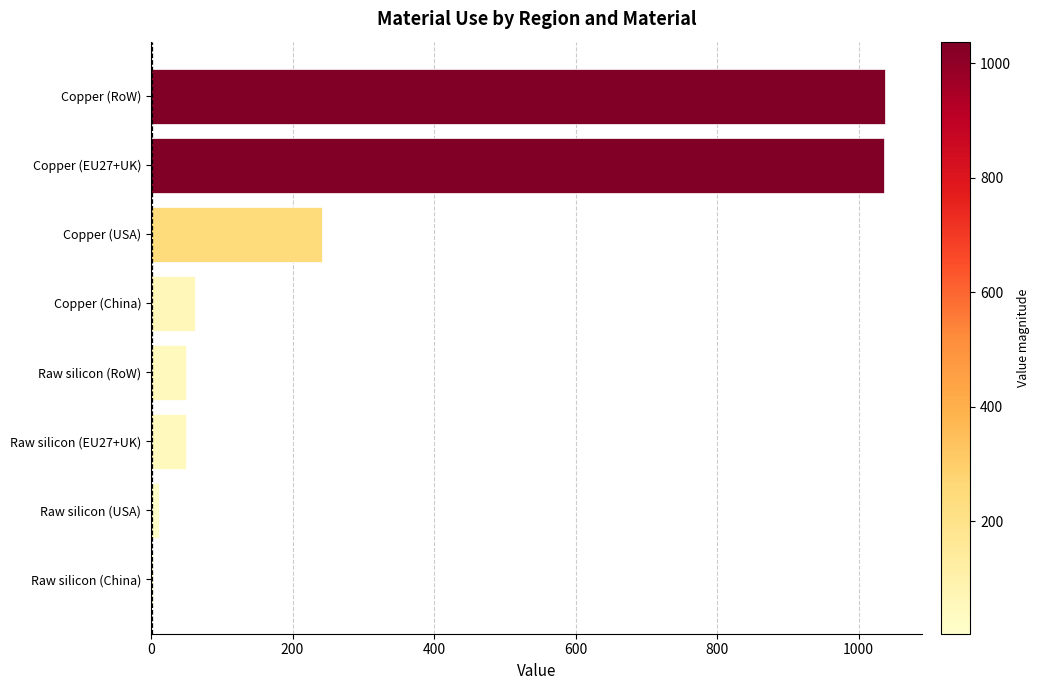

Is it true that the value at Copper (EU27+UK) is 1035.8?

True